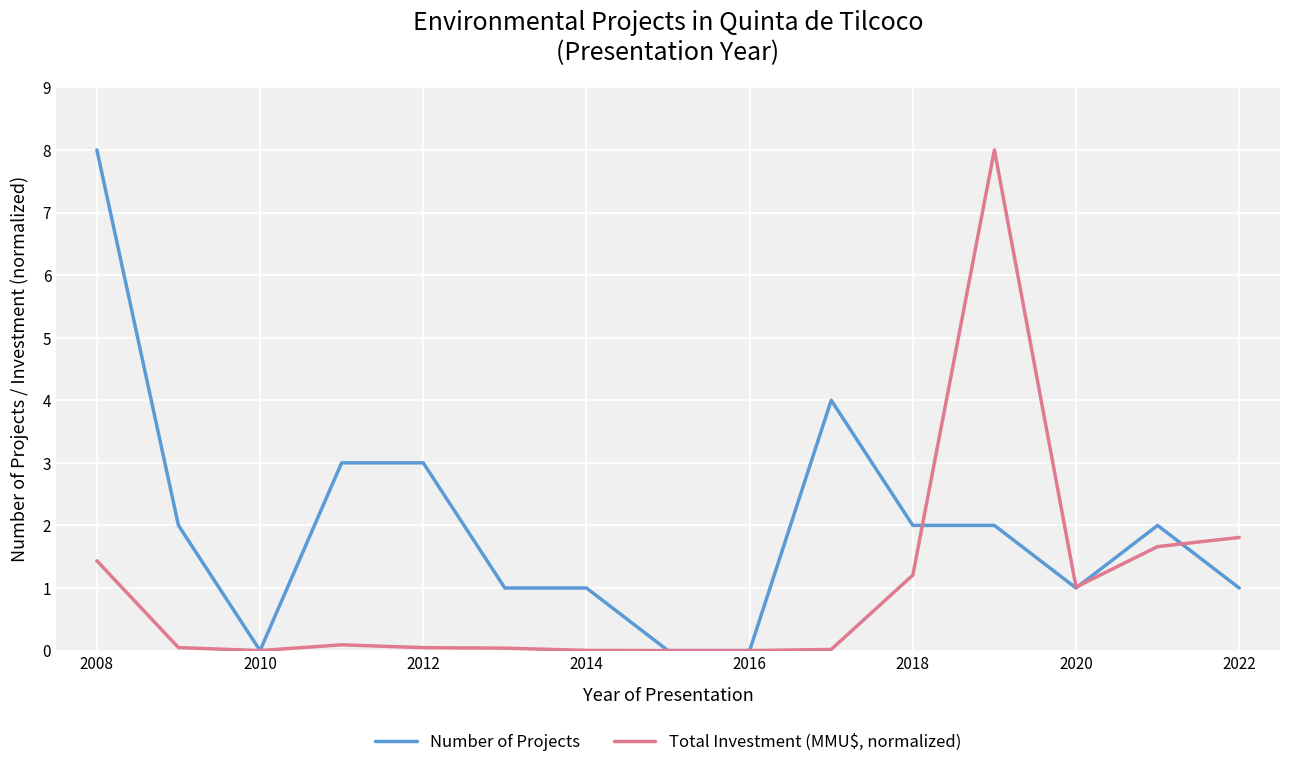

After their last crossing, which series has the higher values: Number of Projects or Total Investment (MMU$, normalized)?

Total Investment (MMU$, normalized)